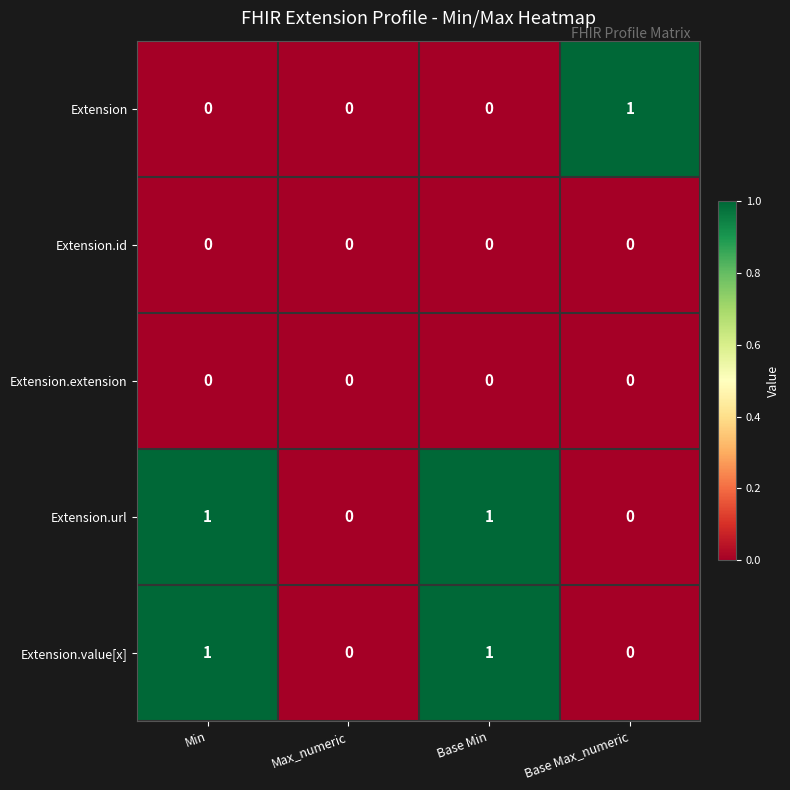

The value of Extension at Base Max_numeric is 1. True or false?

True